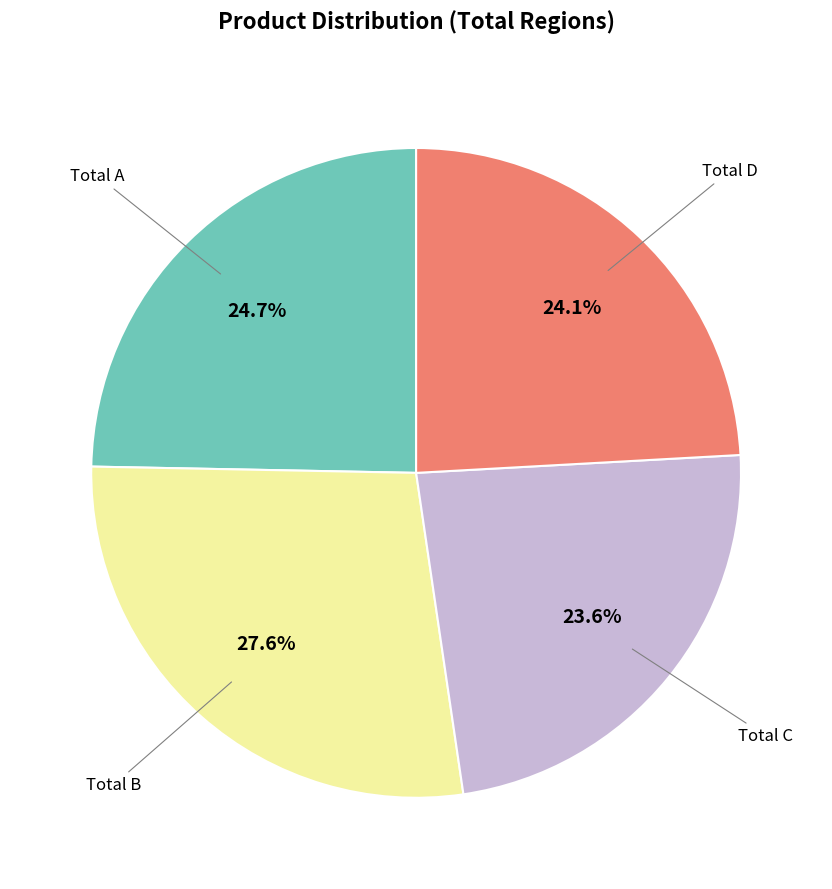

Does any single category account for the majority?

No